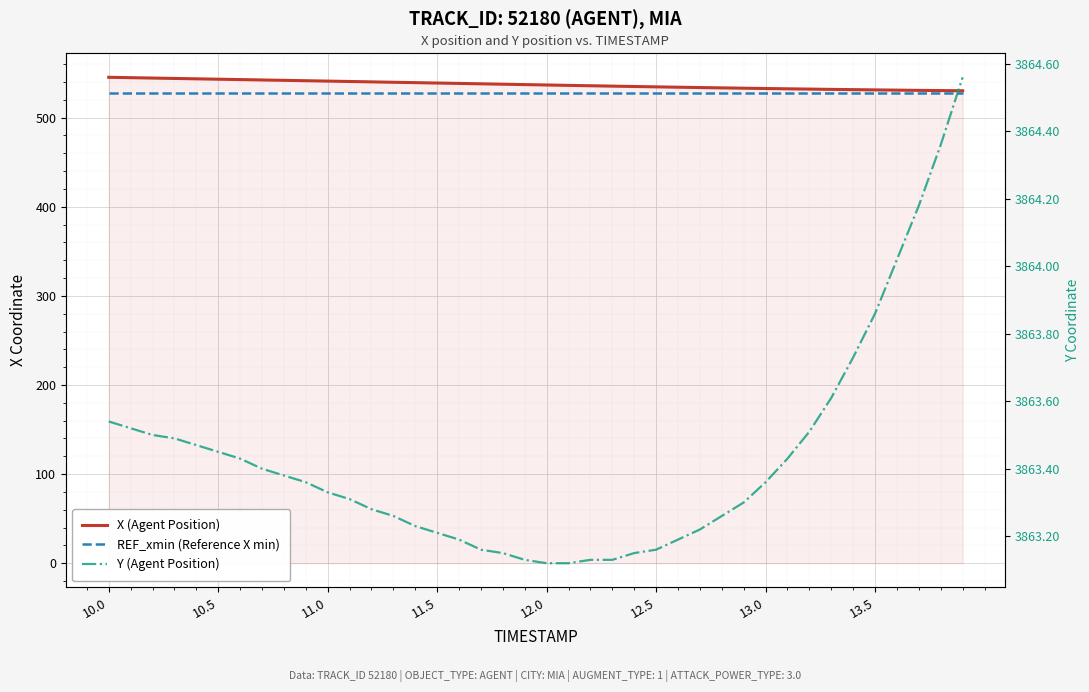

What is the spread (max minus min) of values at 13.0?

3335.4